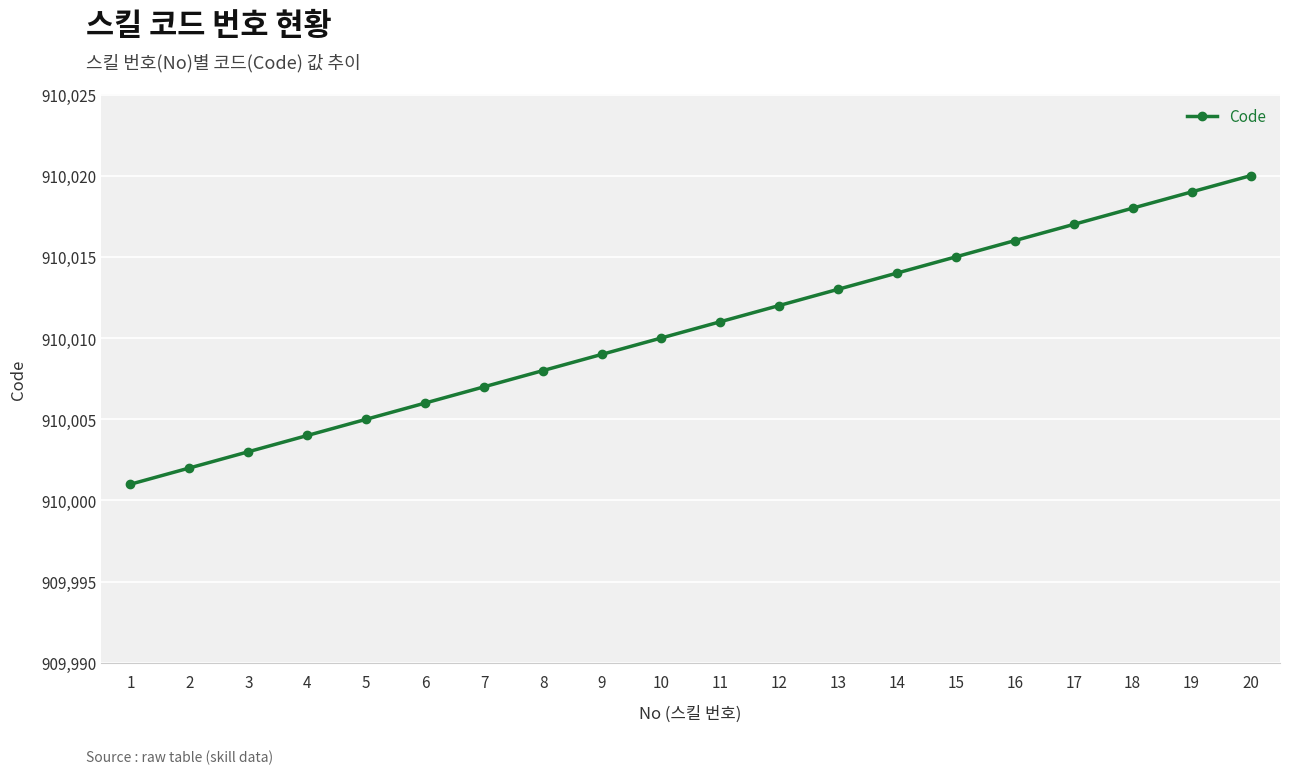

What is the value of the 14th point from the left?

910014